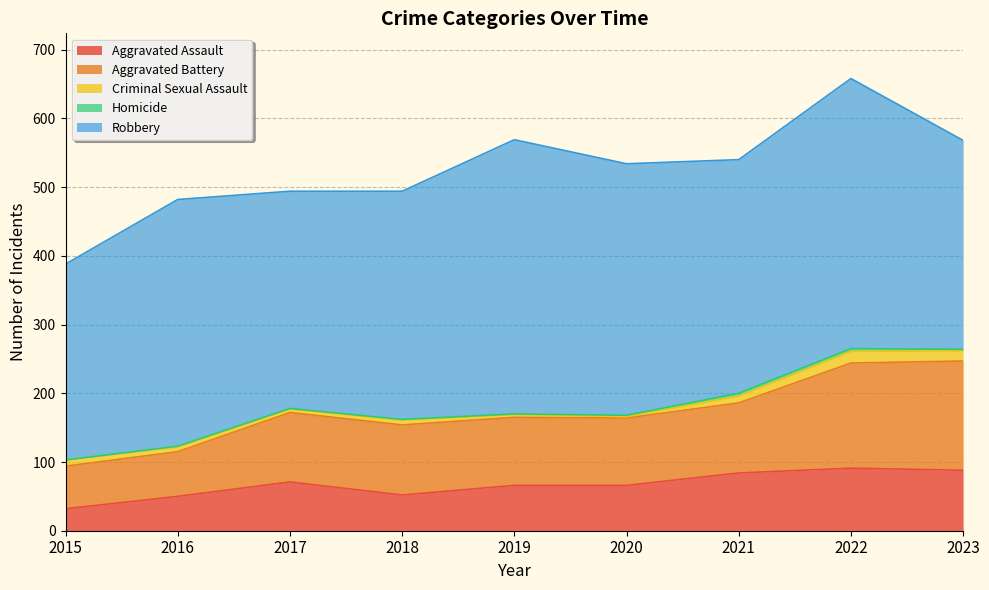

Between 2021 and 2016, which is larger?

2021